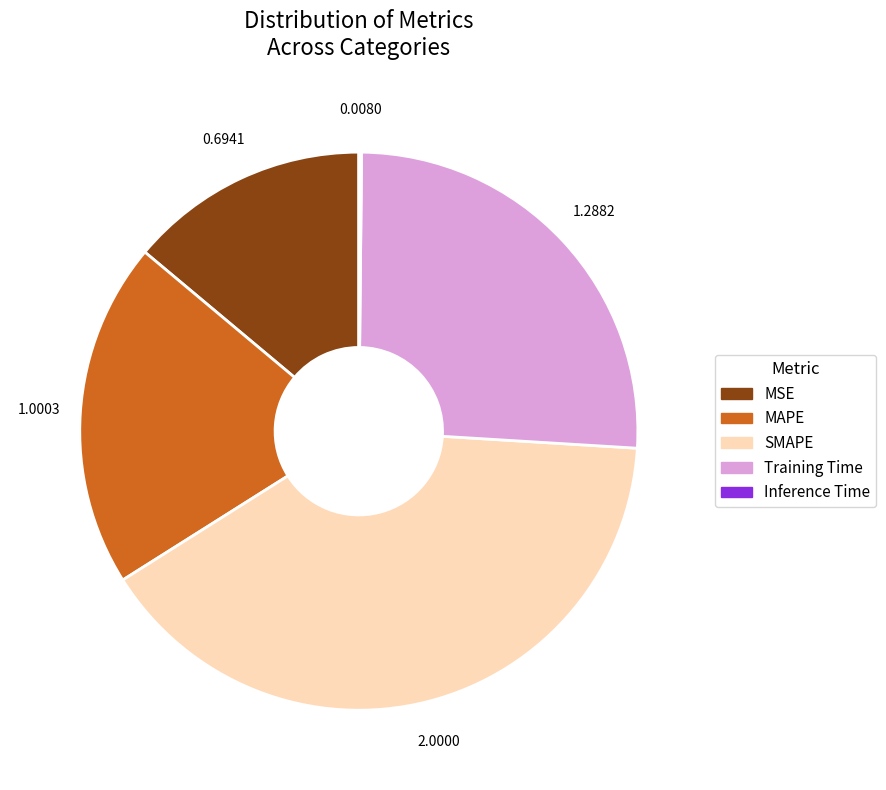

Is there a majority slice in this chart?

No